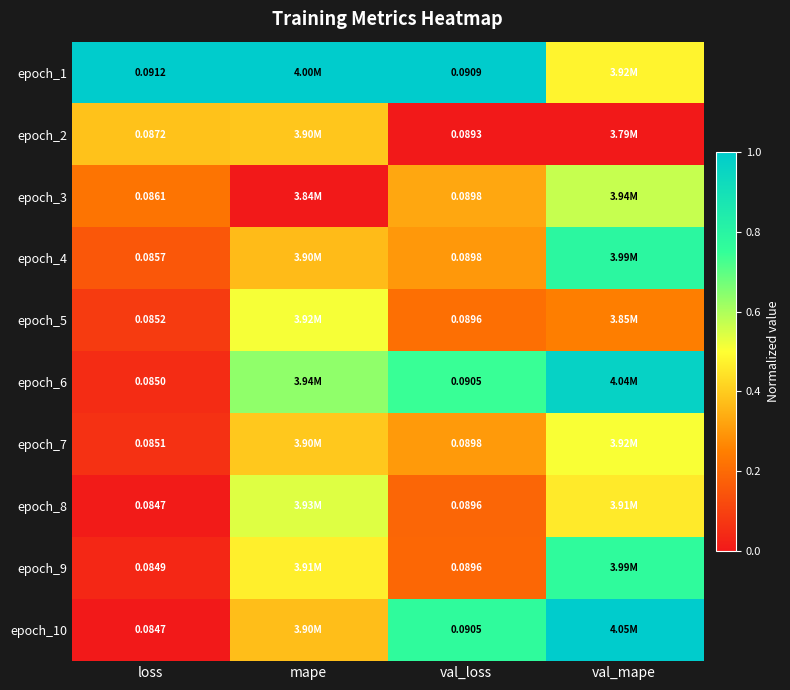

Is the value of epoch_9 at loss greater than the value of epoch_10 at mape?

No